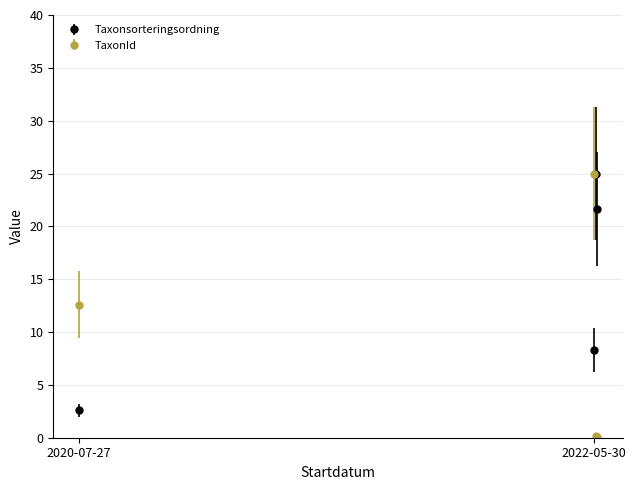

Which series has the largest total across all categories?

Taxonsorteringsordning